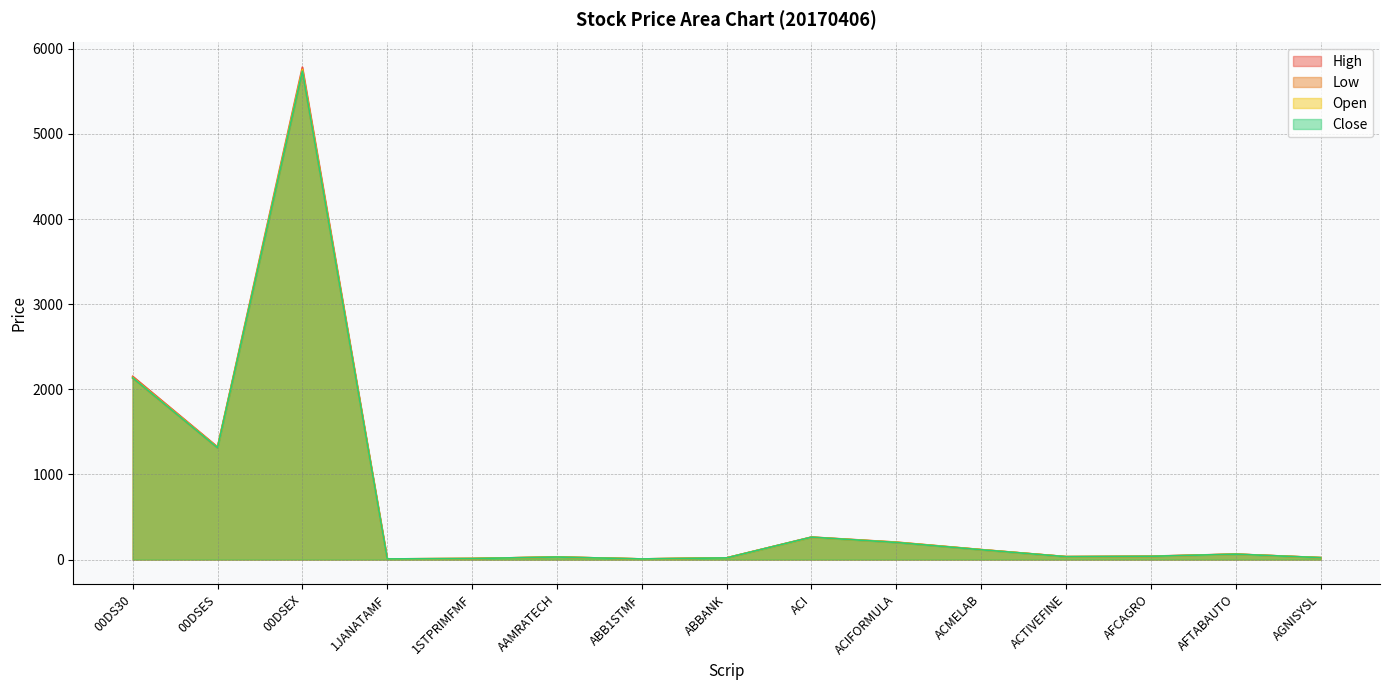

At which label does High reach its minimum?

ABB1STMF